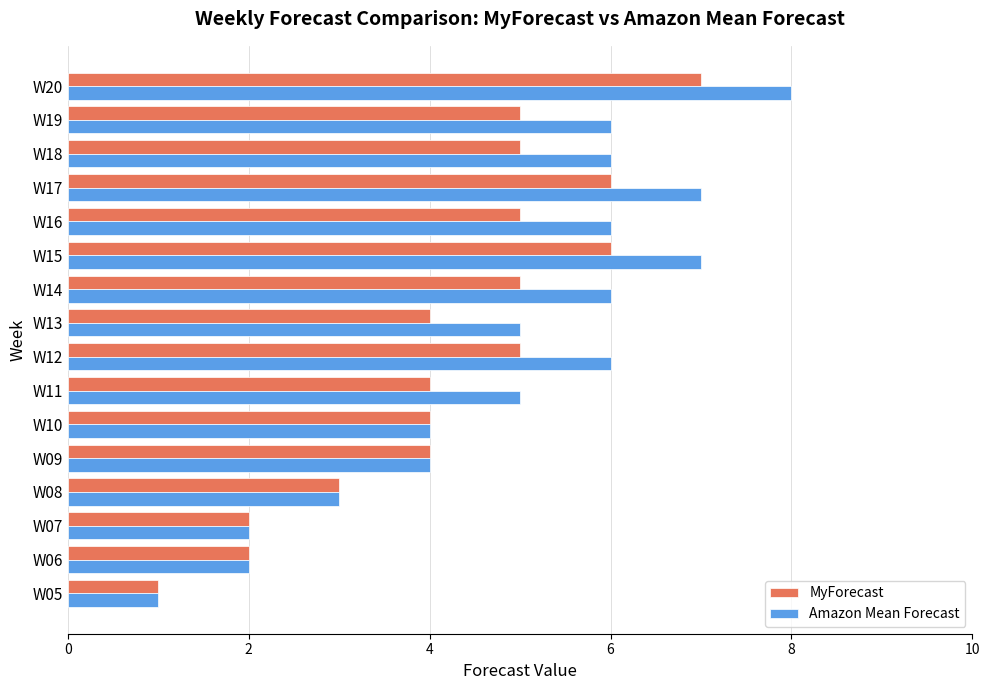

Read the Amazon Mean Forecast value at W14.

6